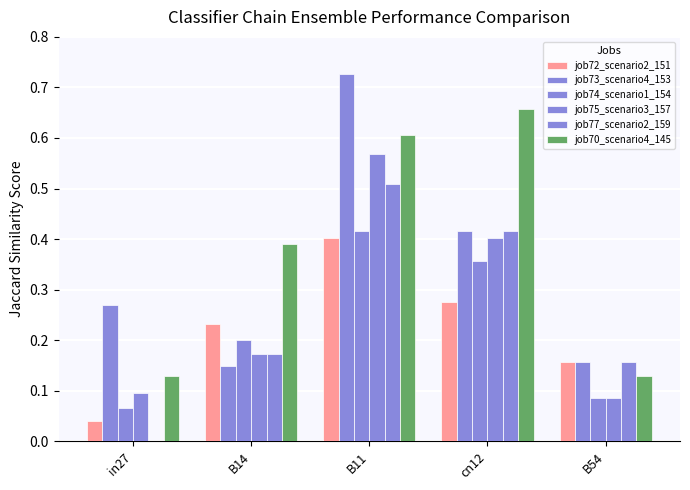

What is the label of the 2nd bar from the left?

B14